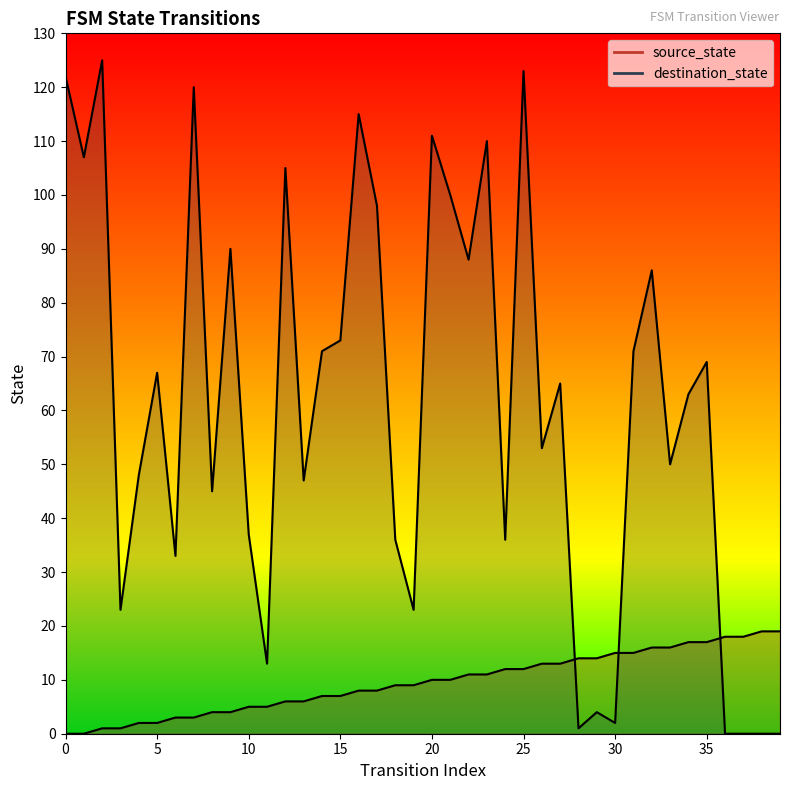

Which series has the widest spread of values?

destination_state